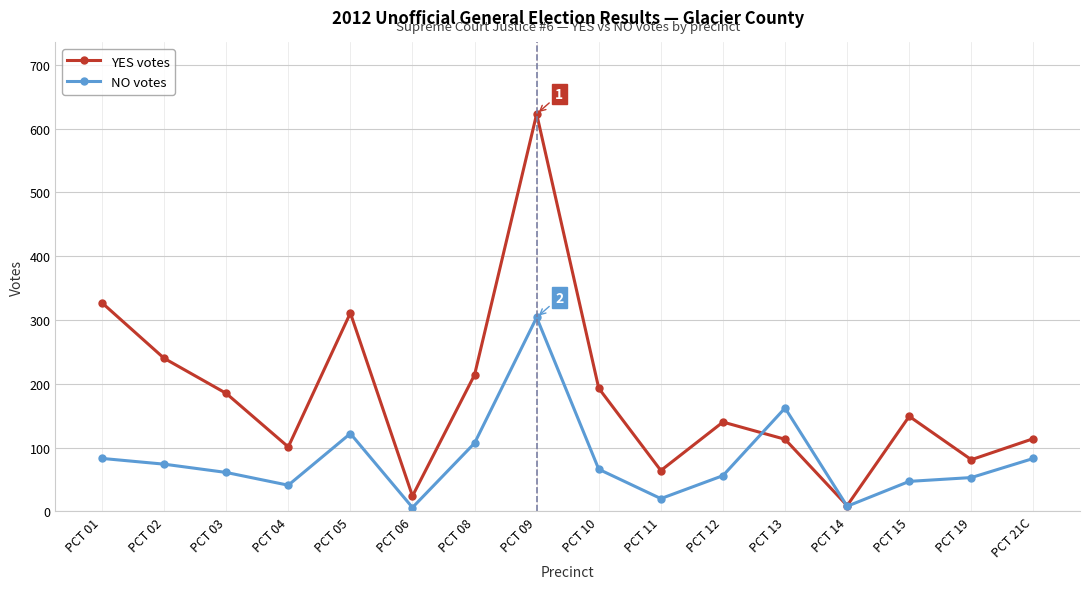

True or false: YES votes has more than 2 points higher than both neighbors.

True